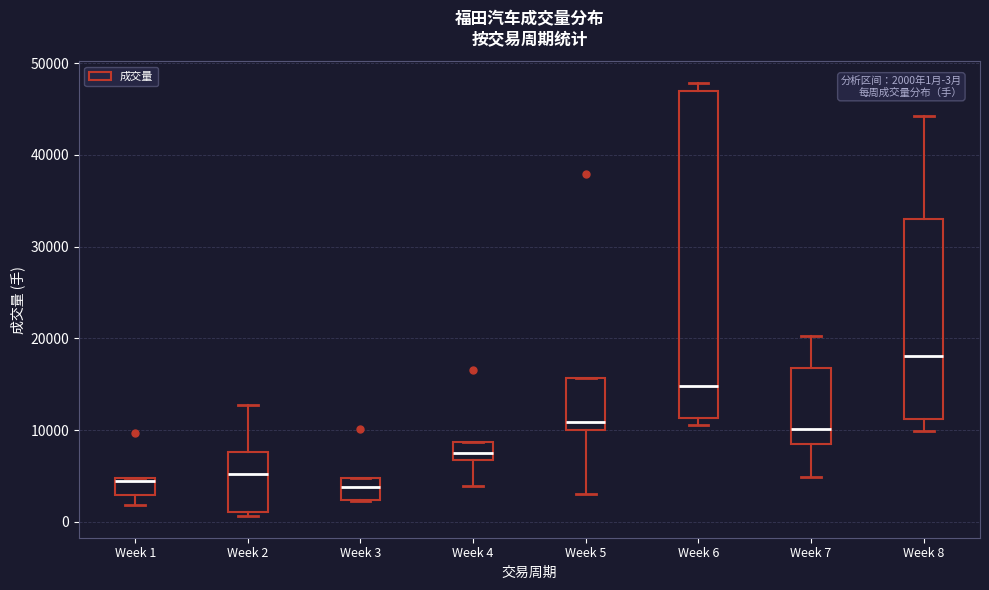

Which box has the highest median line?

Week 8